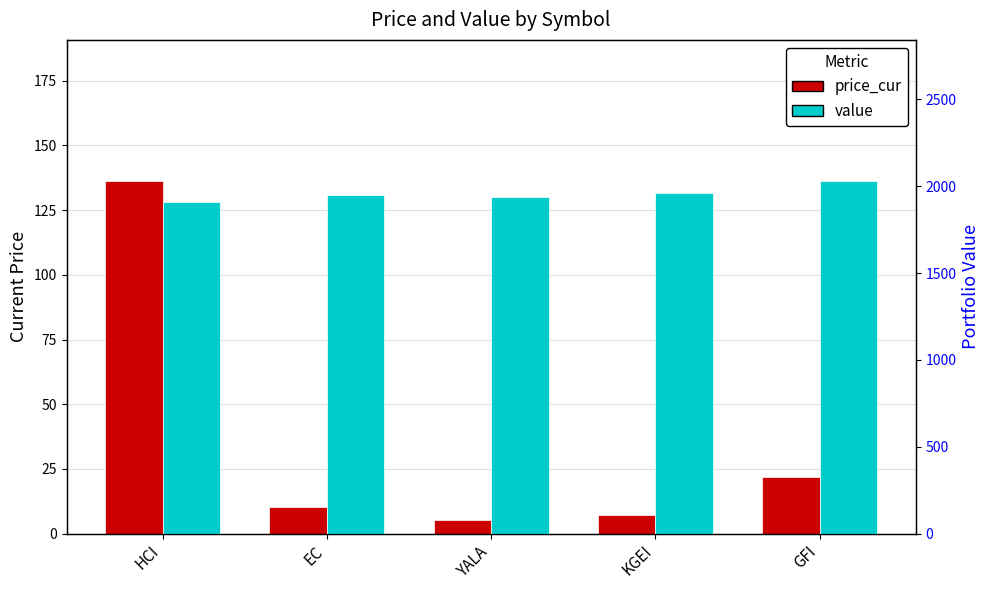

What is the value of the value bar at the 2nd from the left?

1952.2